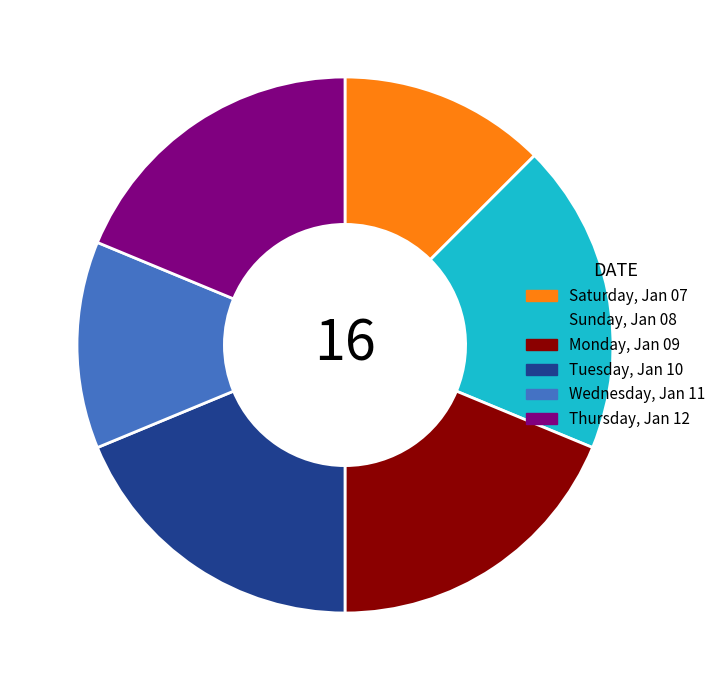

Does Monday, Jan 09 represent more than half of the total?

No